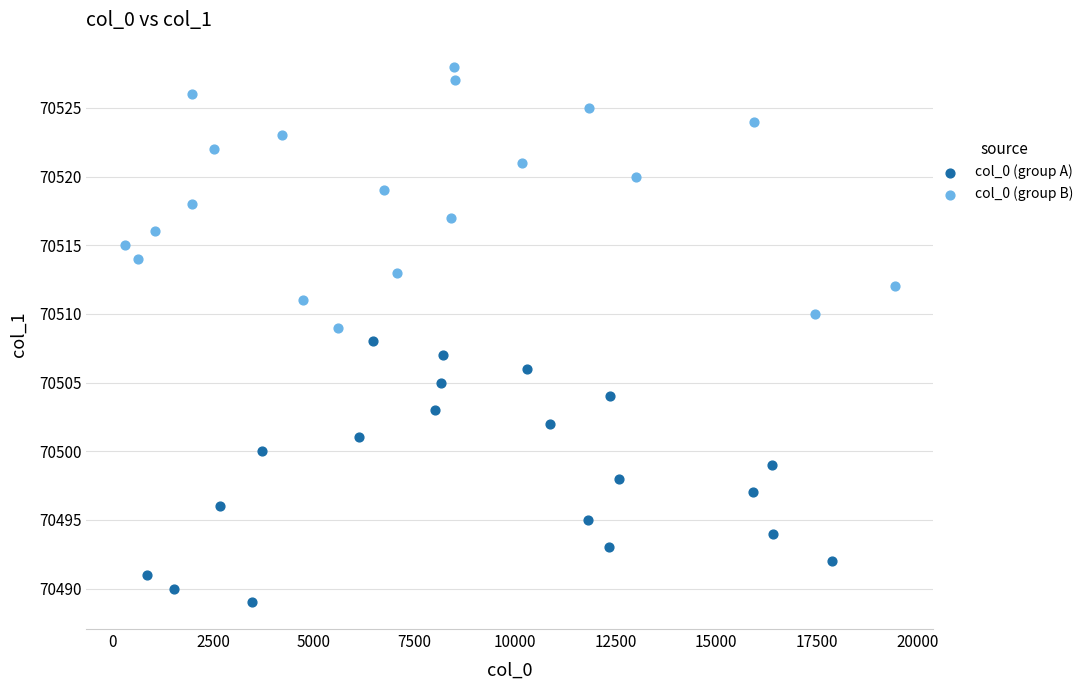

Which series reaches the minimum Y coordinate?

col_0 (group A)